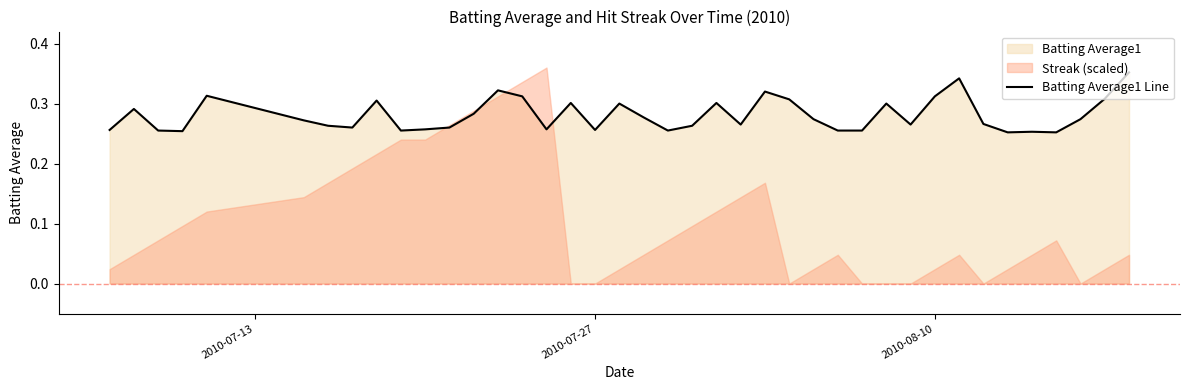

The value of Batting Average1 Line at 2010-07-27 is 0.1. True or false?

False